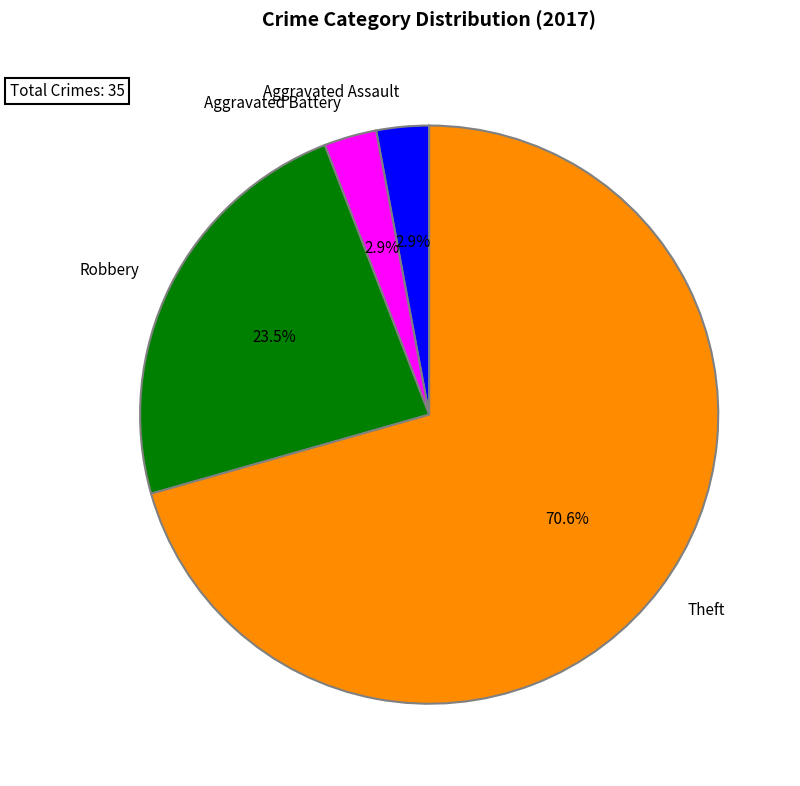

Count the number of slices in the pie.

4